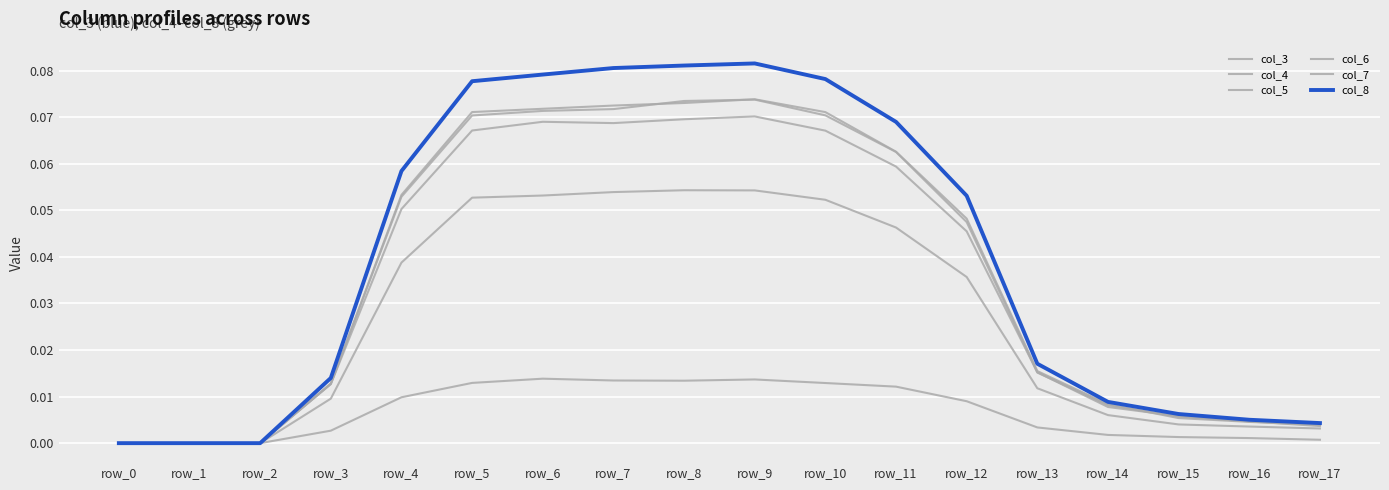

Does the chart have visible grid lines?

Yes